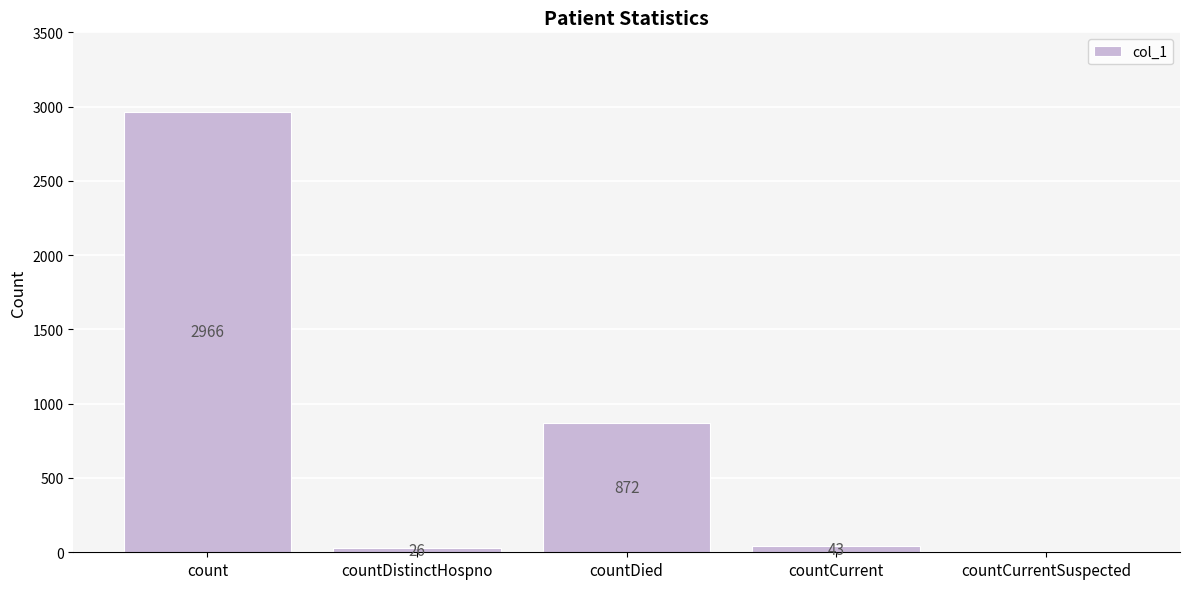

Which has a higher value, countDistinctHospno or countCurrentSuspected?

countDistinctHospno